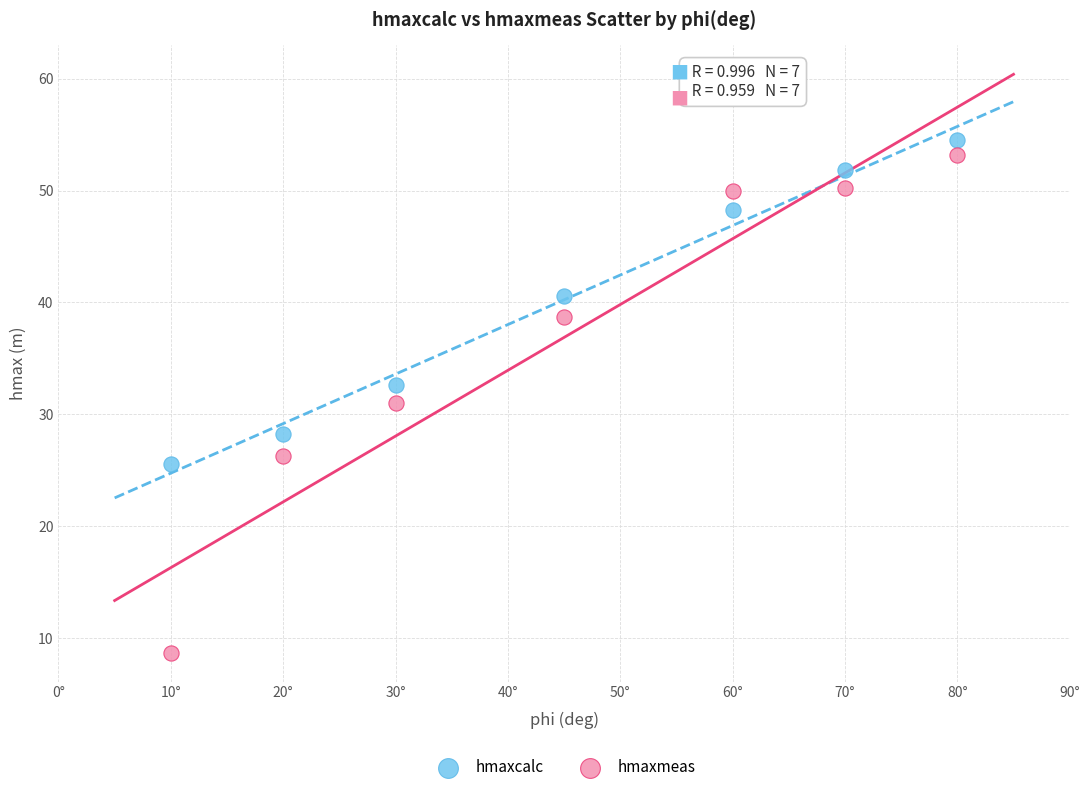

Across all data points, what is the range of Y values (max minus min)?

45.8